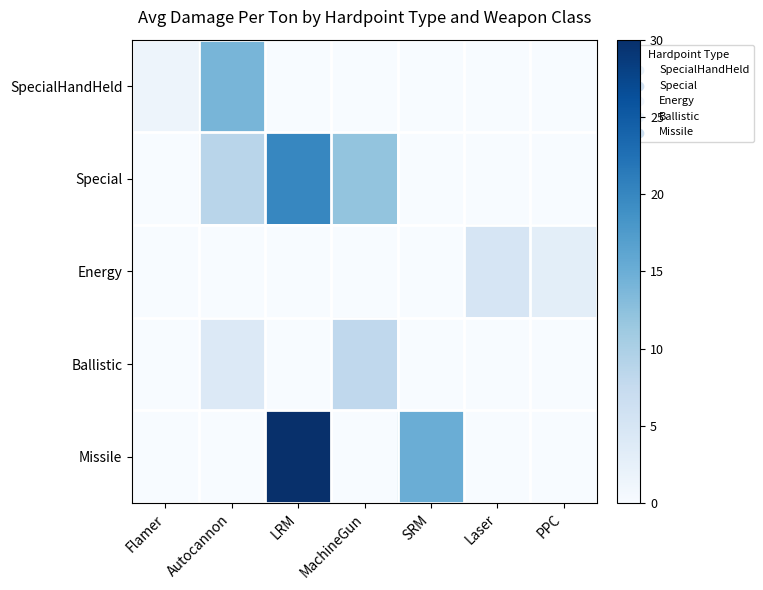

At which category is the sum across all series the highest?

LRM